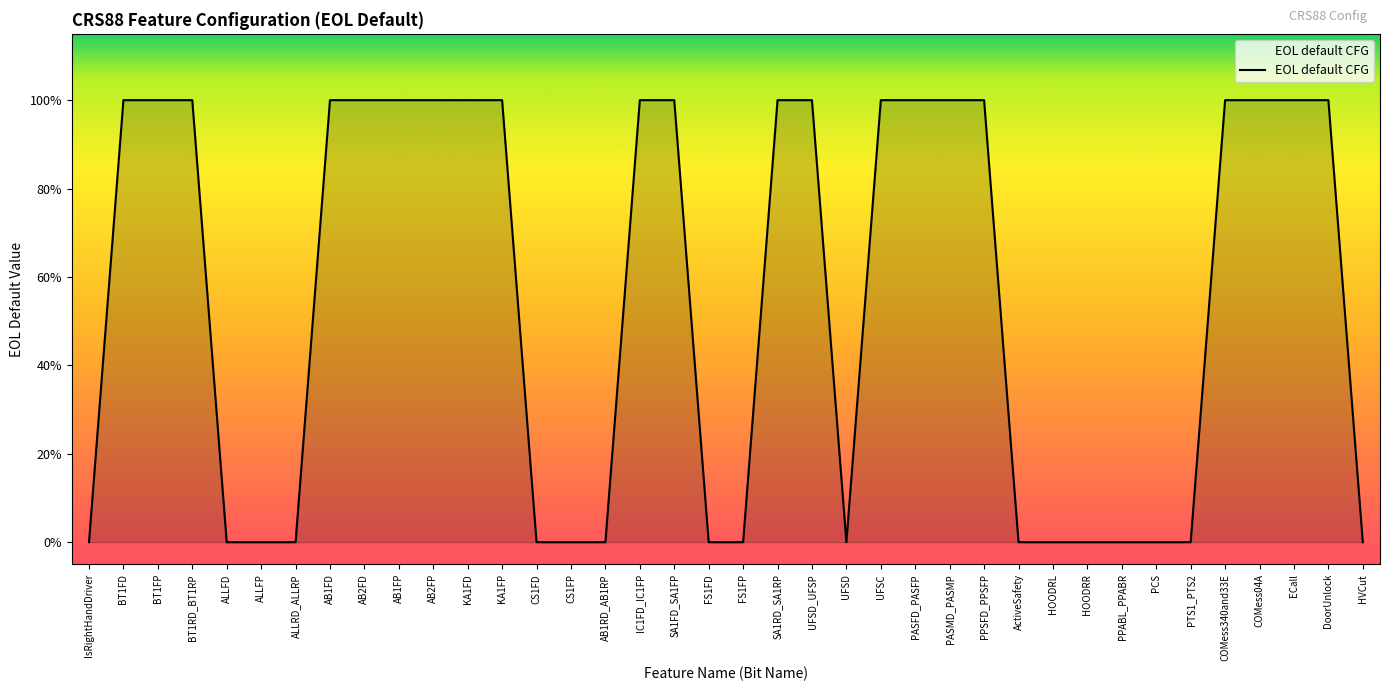

Reading left to right, list all the values displayed in this chart.

0	1	1	1	0	0	0	1	1	1	1	1	1	0	0	0	1	1	0	0	1	1	0	1	1	1	1	0	0	0	0	0	0	1	1	1	1	0